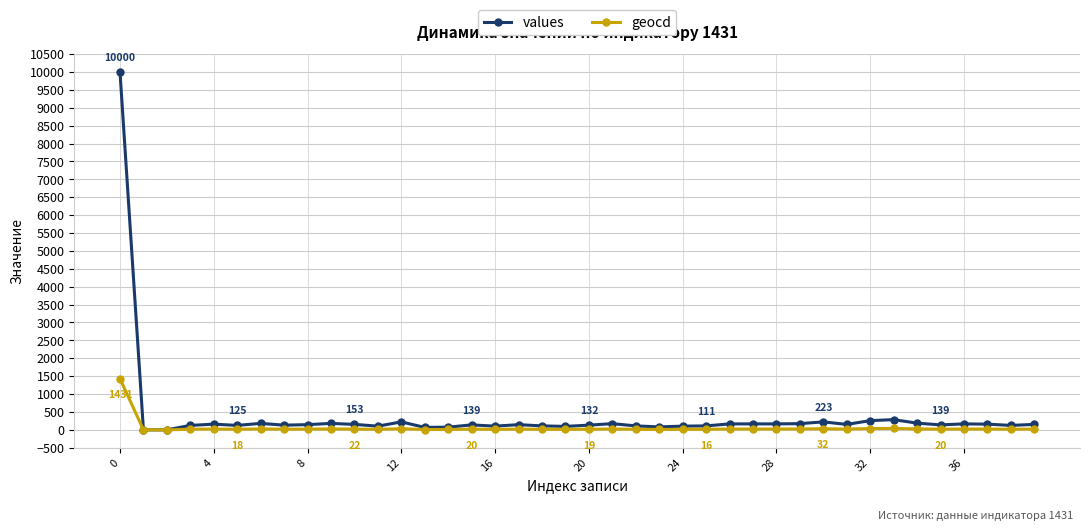

Rank the series by their maximum value, from highest to lowest.

values, geocd